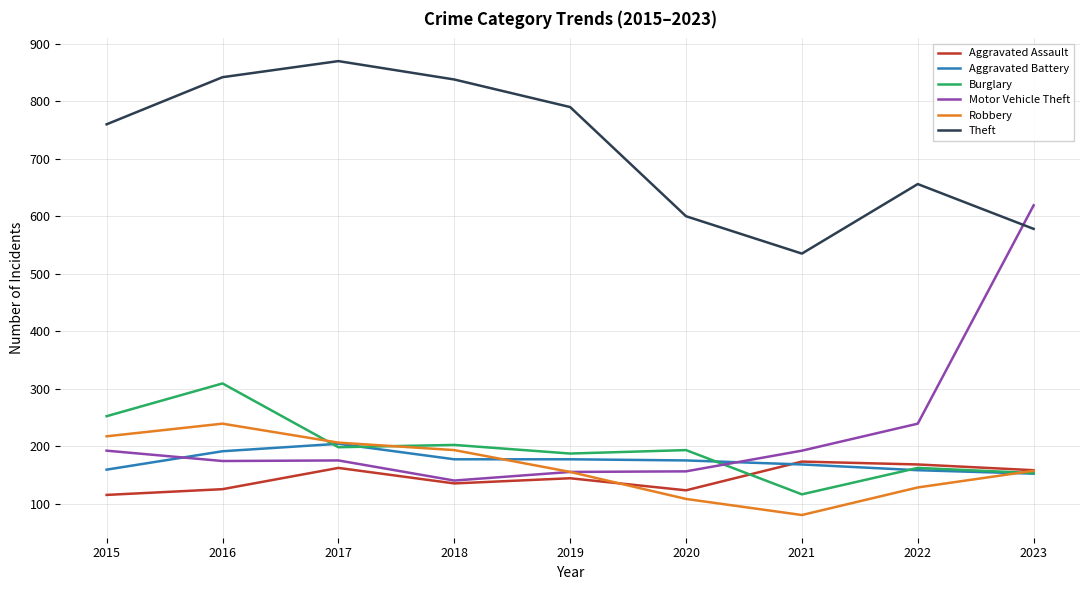

Where is Aggravated Assault nearest to the value 144?

2019